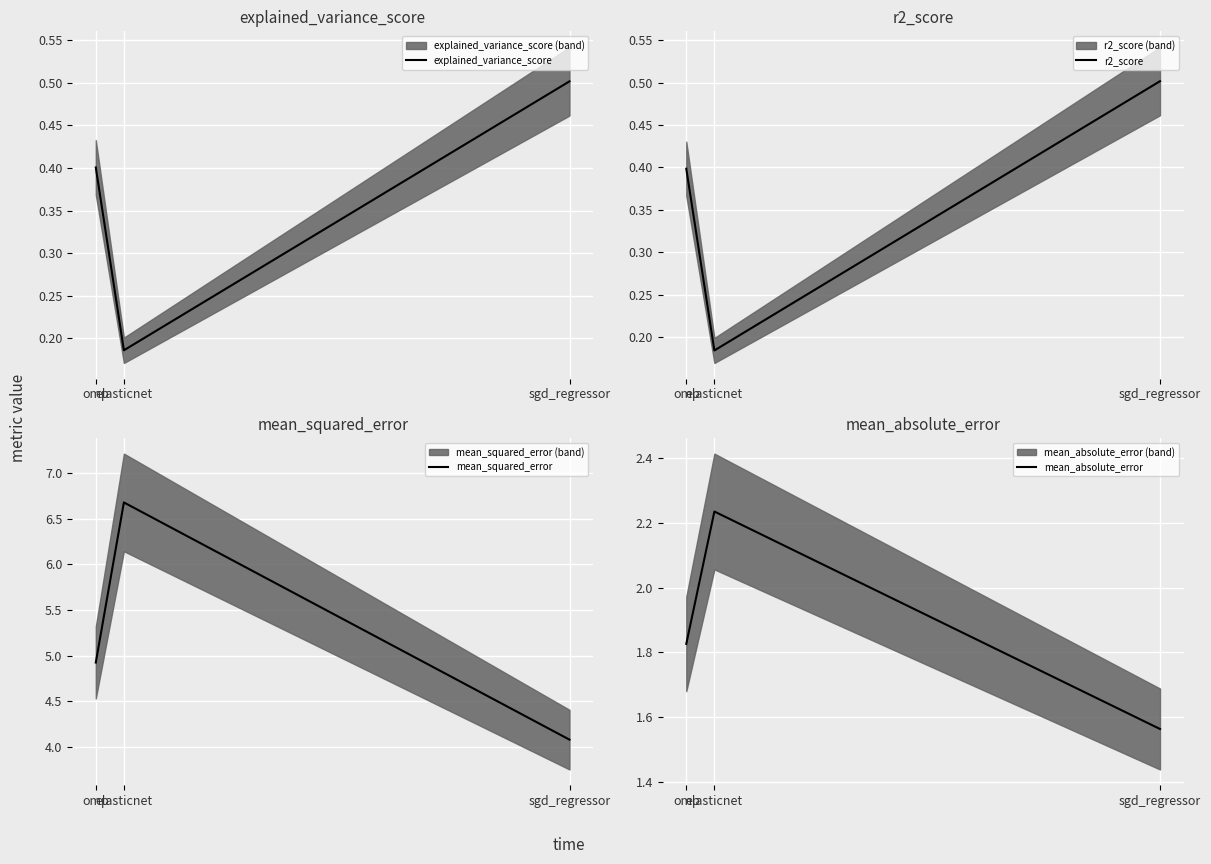

What is the sum of all mean_squared_error values?

15.7